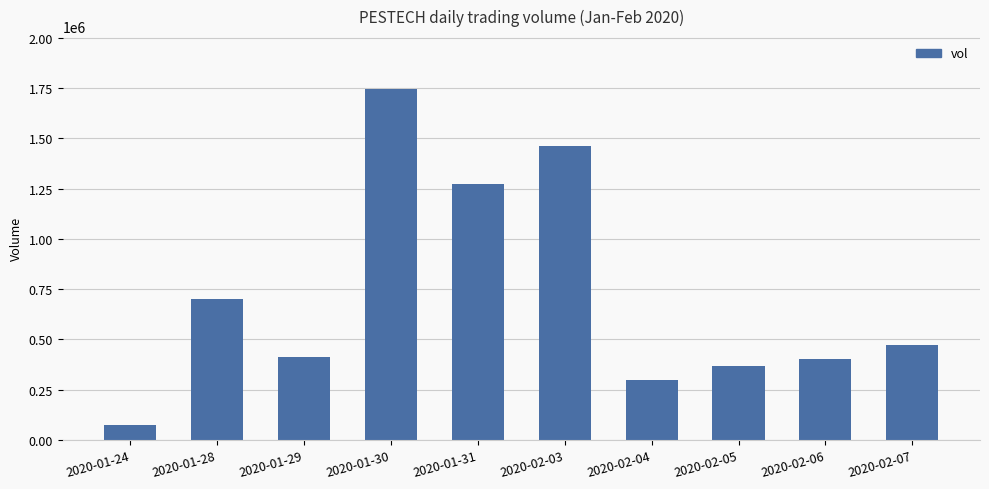

What is the difference between the maximum and minimum values?

1673400